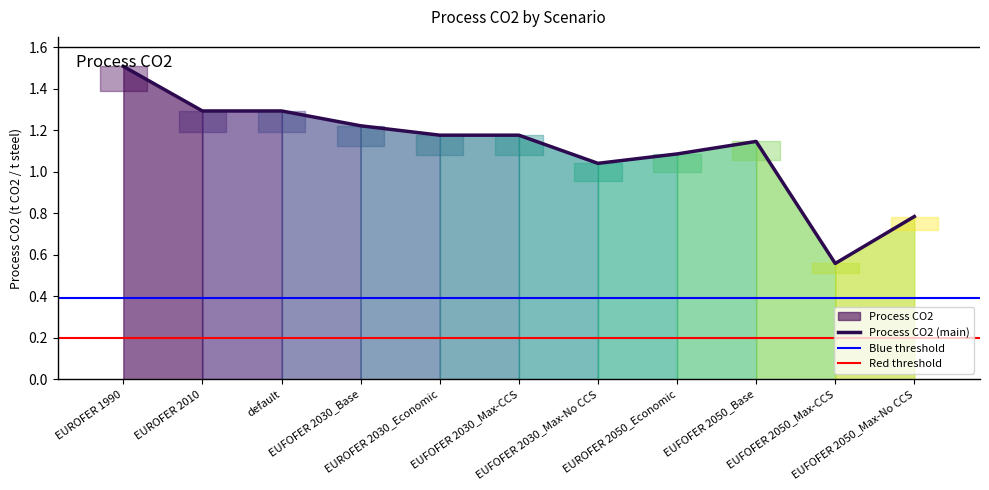

What is the minimum value shown in the chart?

0.6